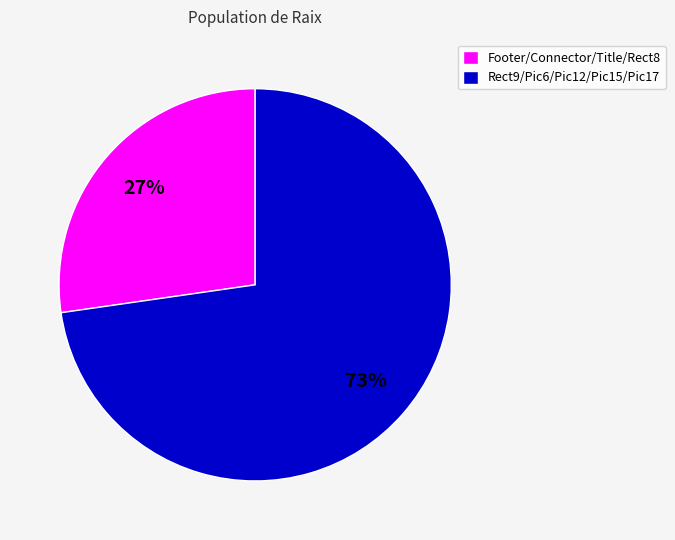

To the nearest percent, what is the average slice percentage?

50%